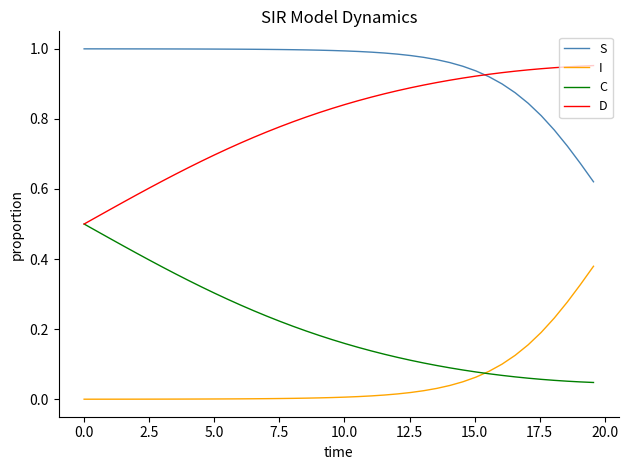

List the series in order of their overall mean, lowest first.

I, C, D, S